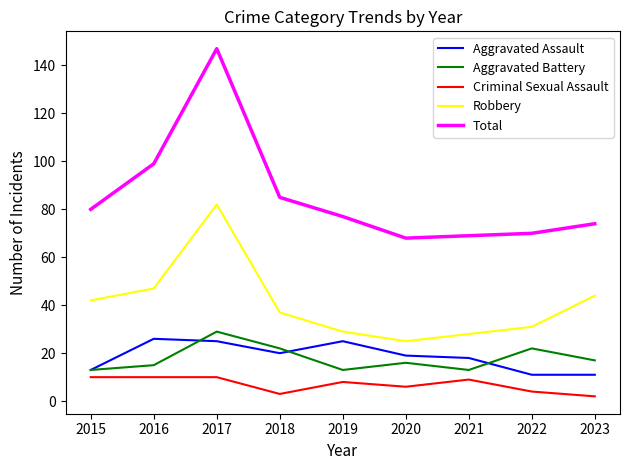

What is the maximum value shown in the chart?

147